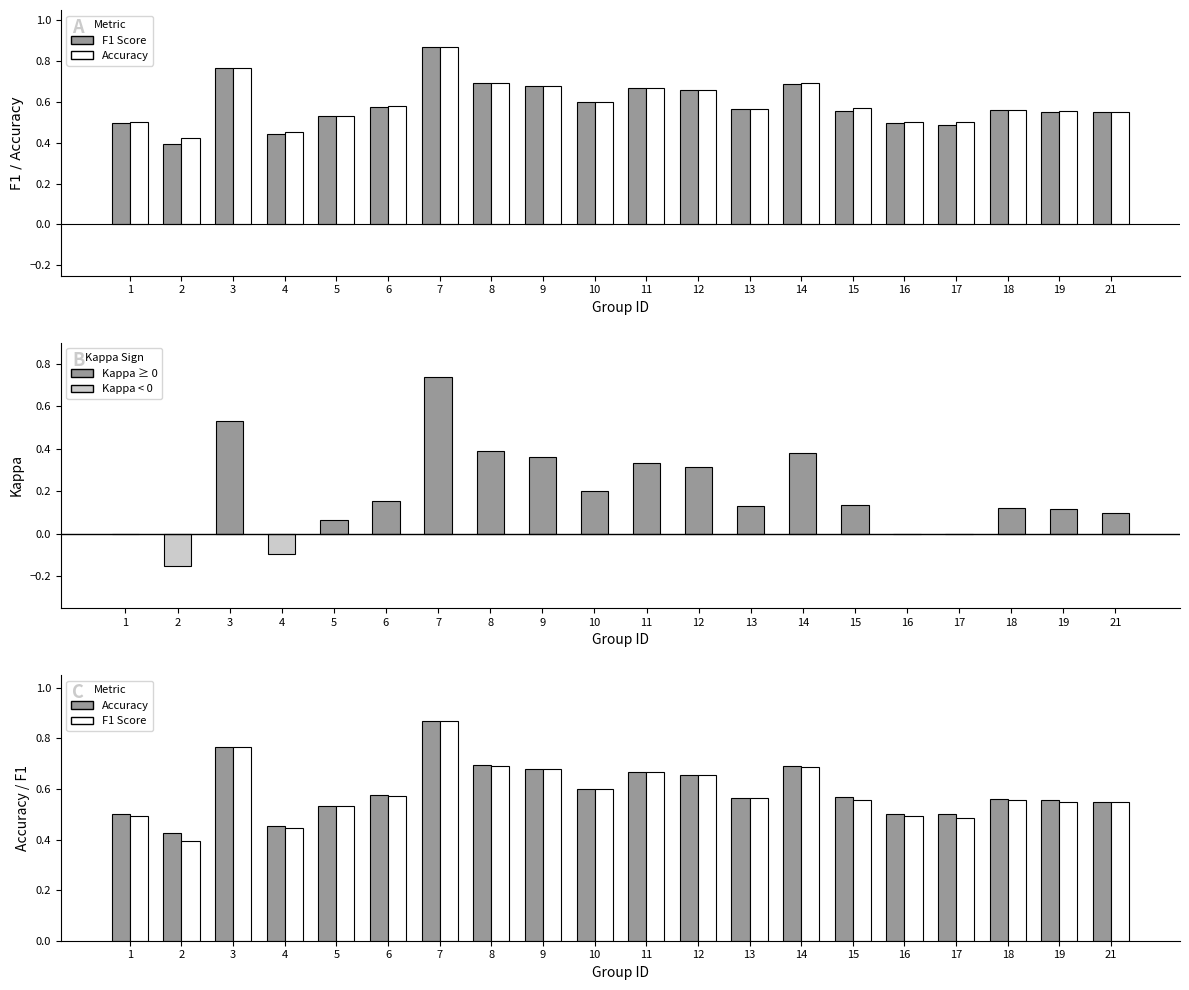

Which series changed the most between 9 and 12?

Kappa